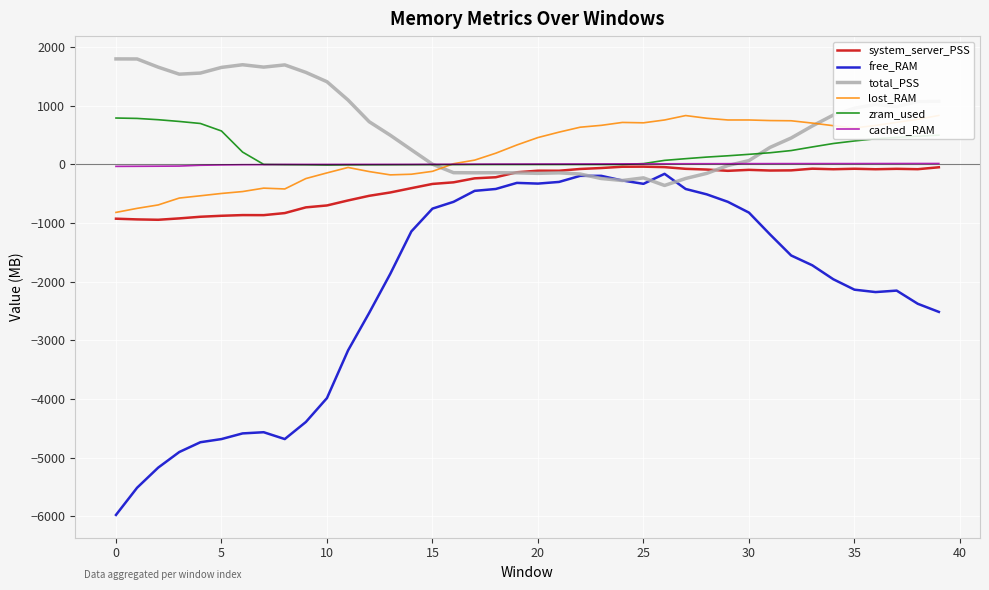

How many data points in cached_RAM are less than 6?

20